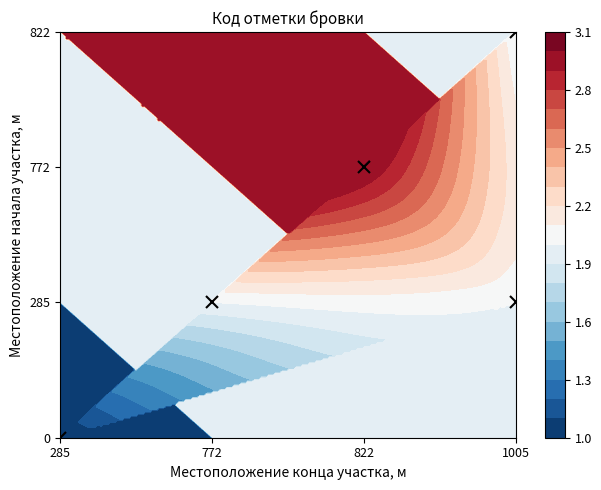

Is the value of 1005 at 772 greater than the value of 0 at 285?

Yes